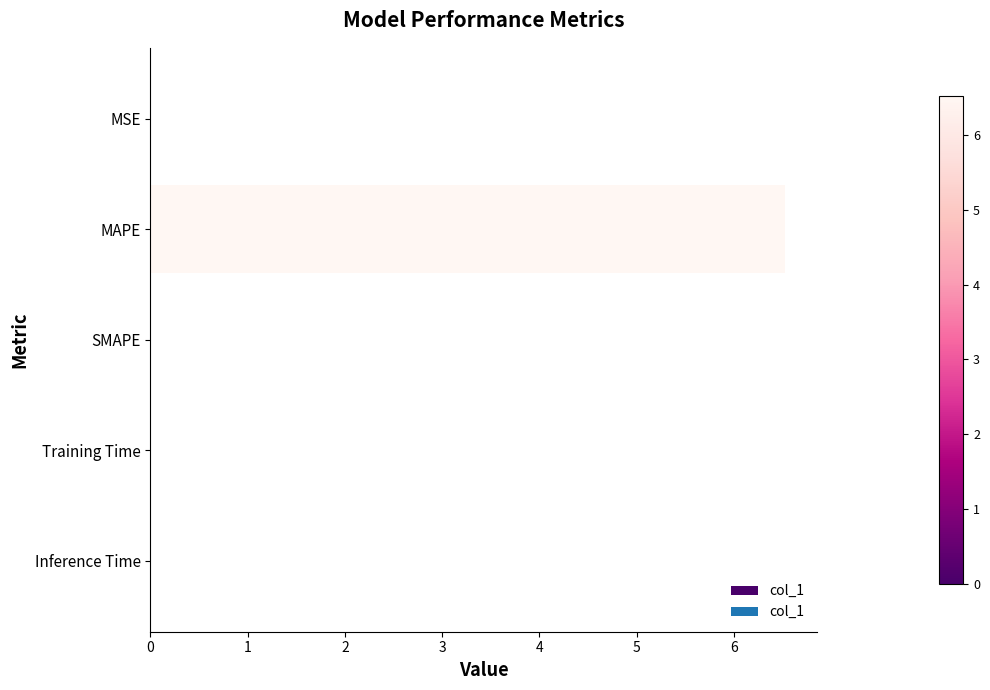

Count the number of categories in the chart.

5